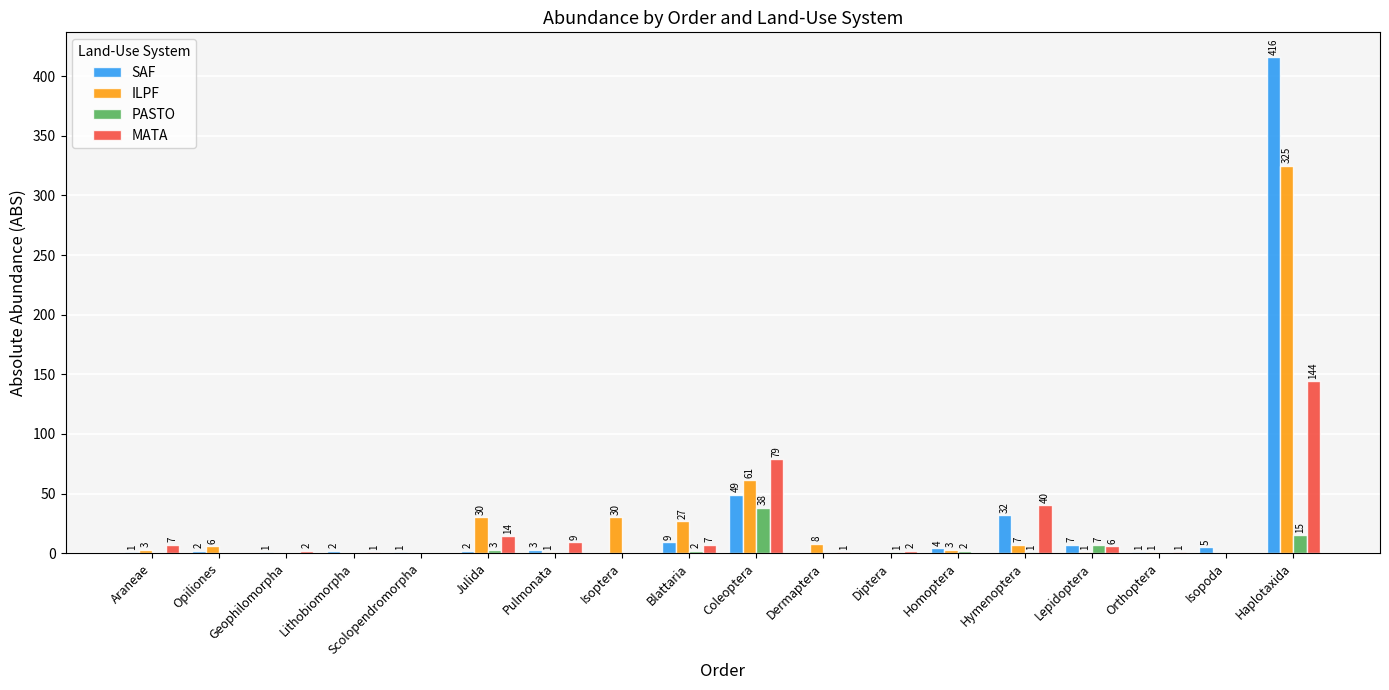

What is the total value across all series at Dermaptera?

9